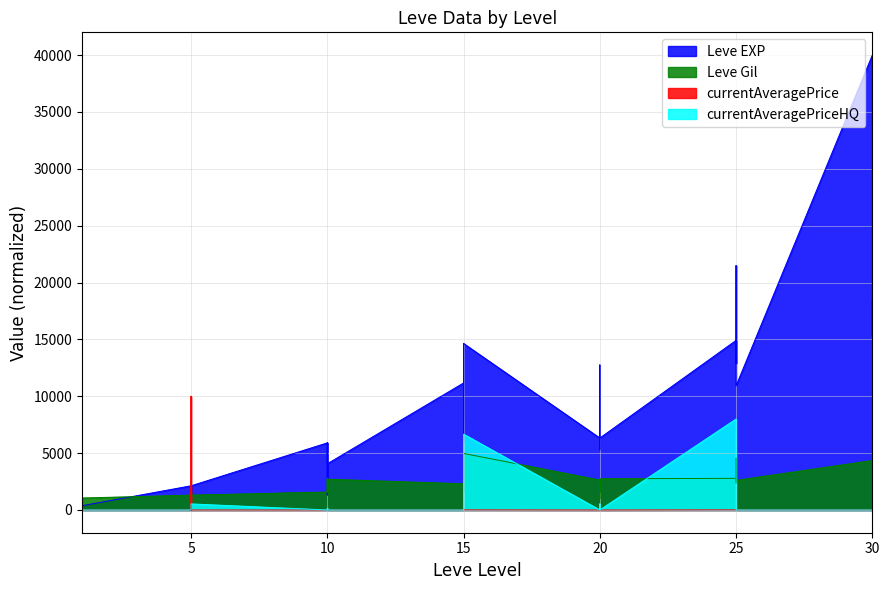

What is the average value of the Leve Gil series?

2256.3